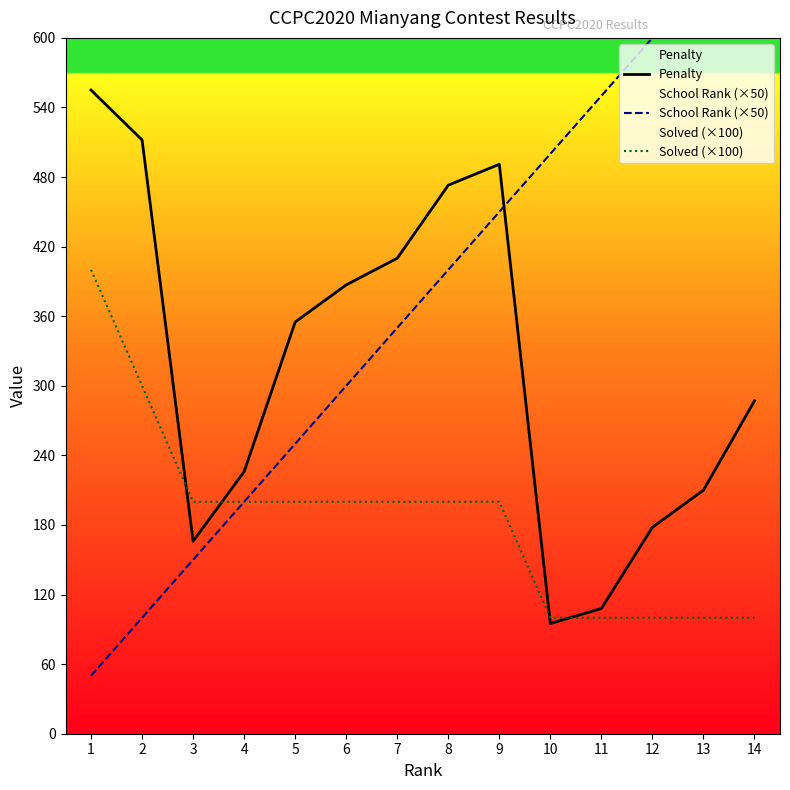

Reading right to left, transcribe all the data shown in this chart.

Penalty: 14=287	13=210	12=178	11=108	10=95	9=491	8=473	7=410	6=387	5=355	4=226	3=166	2=512	1=555
School Rank (×50): 14=700	13=650	12=600	11=550	10=500	9=450	8=400	7=350	6=300	5=250	4=200	3=150	2=100	1=50
Solved (×100): 14=100	13=100	12=100	11=100	10=100	9=200	8=200	7=200	6=200	5=200	4=200	3=200	2=300	1=400